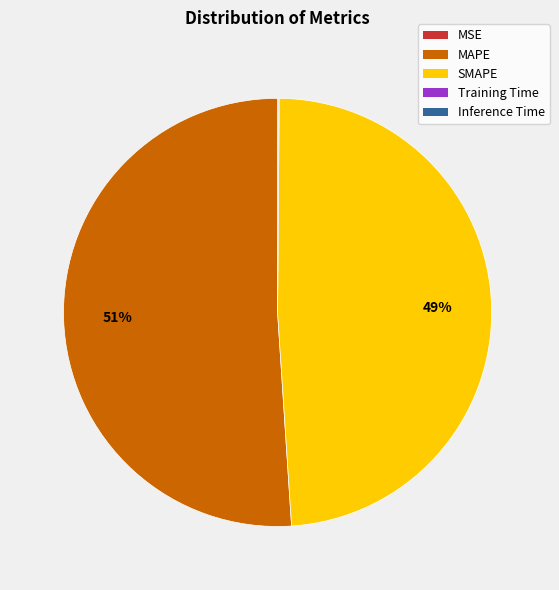

Approximately how many times larger is the value at MAPE compared to SMAPE?

1.0